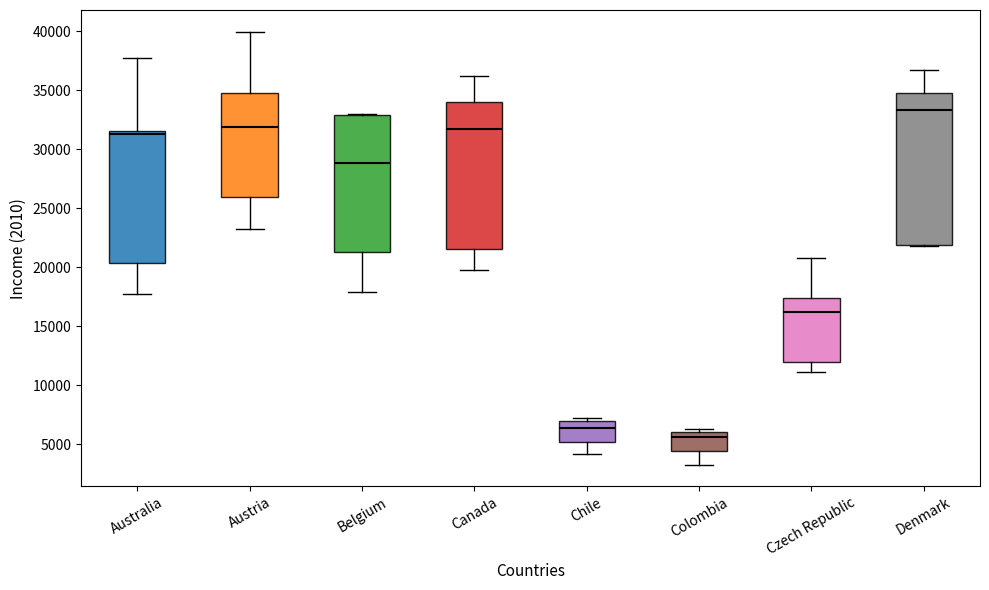

Reading left to right, transcribe this box plot: for each box, give where its median line is, the range the box spans, and where its two whiskers end, as read against the y-axis. The values are not printed on the chart, so give them approximately, as read against the axis.

Australia: median 31000, box 20500 to 31500, whiskers 17500 to 37500
Austria: median 32000, box 26000 to 34500, whiskers 23000 to 40000
Belgium: median 29000, box 21500 to 33000, whiskers 18000 to 33000
Canada: median 31500, box 21500 to 34000, whiskers 19500 to 36000
Chile: median 6500, box 5000 to 7000, whiskers 4000 to 7500
Colombia: median 5500, box 4500 to 6000, whiskers 3500 to 6500
Czech Republic: median 16000, box 12000 to 17500, whiskers 11000 to 21000
Denmark: median 33500, box 22000 to 34500, whiskers 22000 to 36500